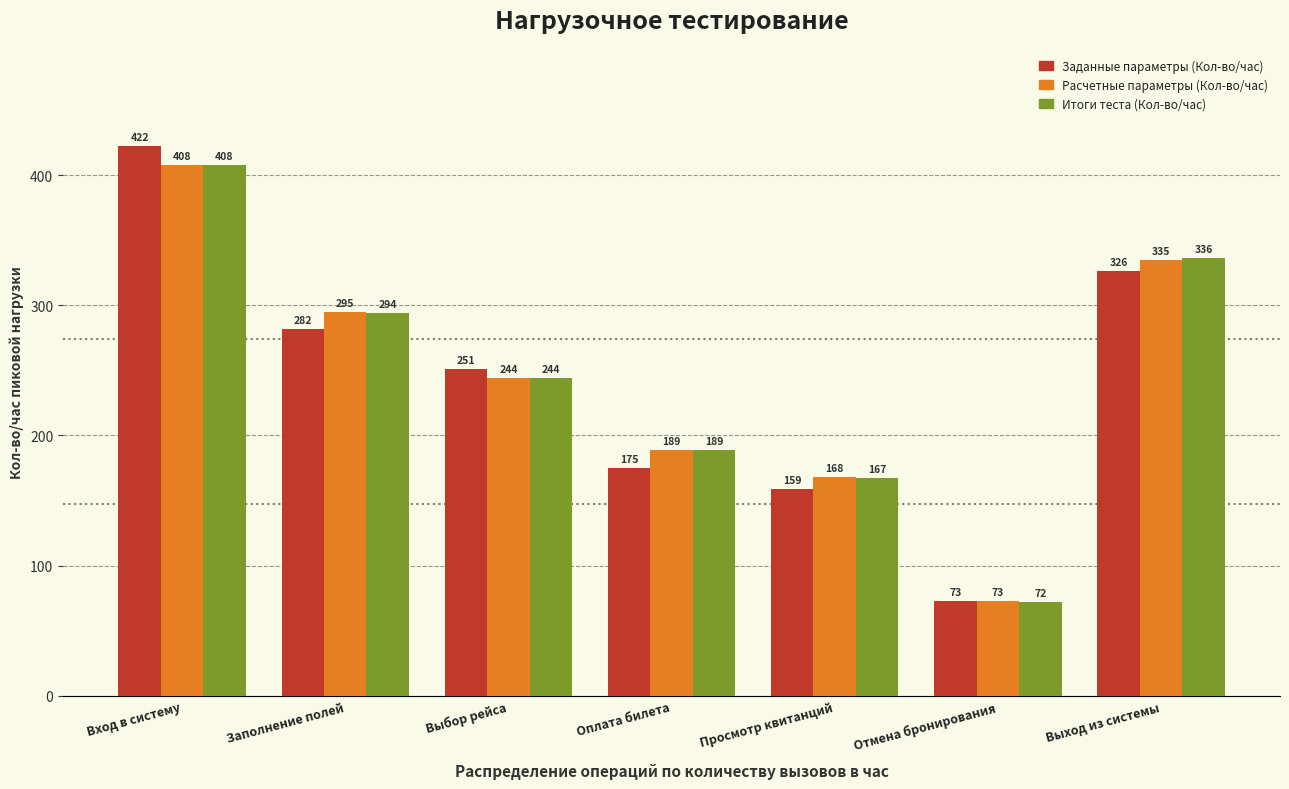

Reading left to right, list all the values displayed in this chart.

Заданные параметры (Кол-во/час): Вход в систему=422	Заполнение полей=282	Выбор рейса=251	Оплата билета=175	Просмотр квитанций=159	Отмена бронирования=73	Выход из системы=326
Расчетные параметры (Кол-во/час): Вход в систему=408	Заполнение полей=295	Выбор рейса=244	Оплата билета=189	Просмотр квитанций=168	Отмена бронирования=73	Выход из системы=335
Итоги теста (Кол-во/час): Вход в систему=408	Заполнение полей=294	Выбор рейса=244	Оплата билета=189	Просмотр квитанций=167	Отмена бронирования=72	Выход из системы=336